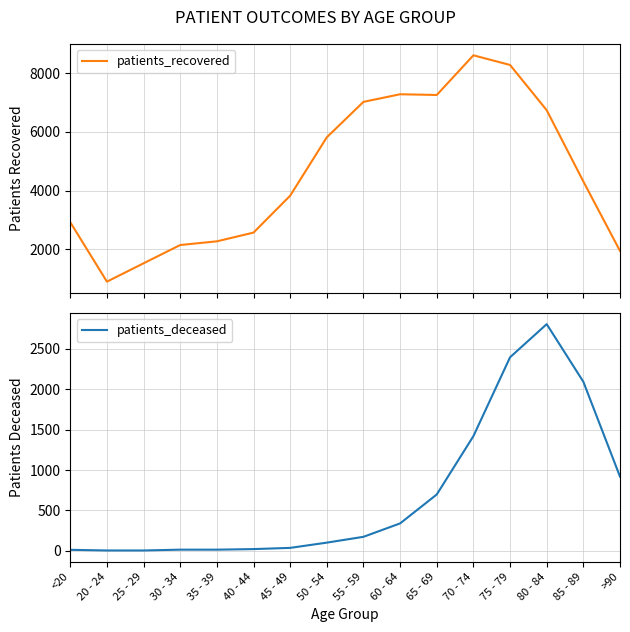

Reading left to right, transcribe all the data shown in this chart.

patients_recovered: <20=2921	20 - 24=901	25 - 29=1525	30 - 34=2147	35 - 39=2272	40 - 44=2569	45 - 49=3824	50 - 54=5810	55 - 59=7015	60 - 64=7274	65 - 69=7249	70 - 74=8598	75 - 79=8270	80 - 84=6731	85 - 89=4308	>90=1946
patients_deceased: <20=11	20 - 24=3	25 - 29=3	30 - 34=13	35 - 39=13	40 - 44=20	45 - 49=35	50 - 54=100	55 - 59=172	60 - 64=338	65 - 69=696	70 - 74=1418	75 - 79=2394	80 - 84=2804	85 - 89=2091	>90=917